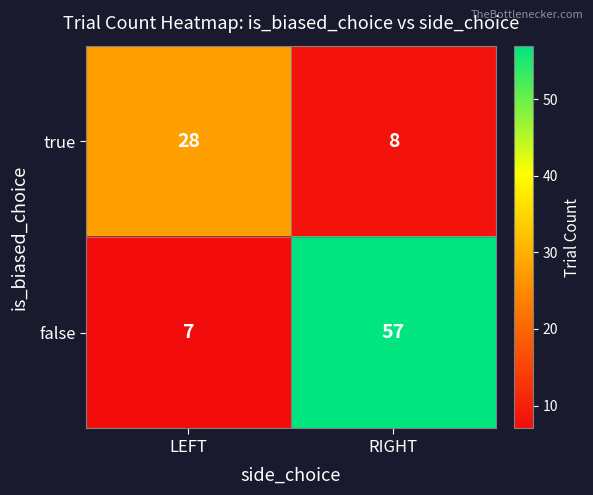

The false series shows 57 at RIGHT. True or false?

True